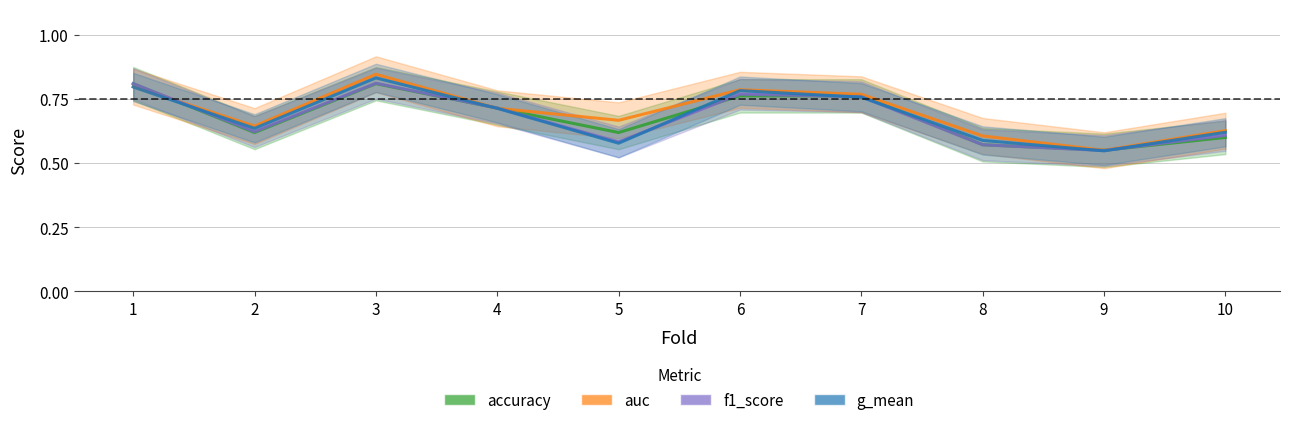

Rank the series at 2 from lowest to highest value.

accuracy, f1_score, g_mean, auc